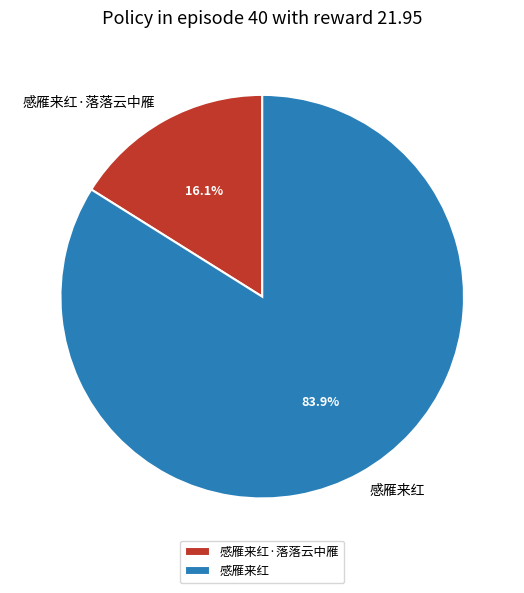

To the nearest percent, what is the combined percentage of 感雁来红·落落云中雁 and 感雁来红?

100%